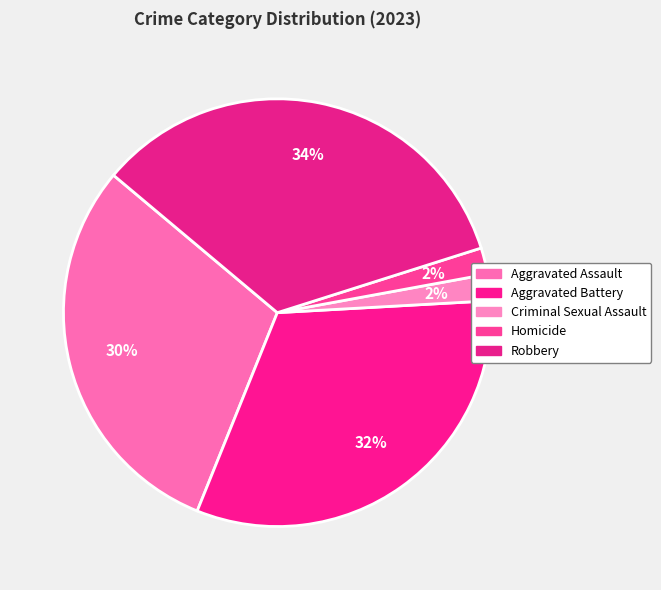

True or false: Homicide accounts for 2% of the total.

True